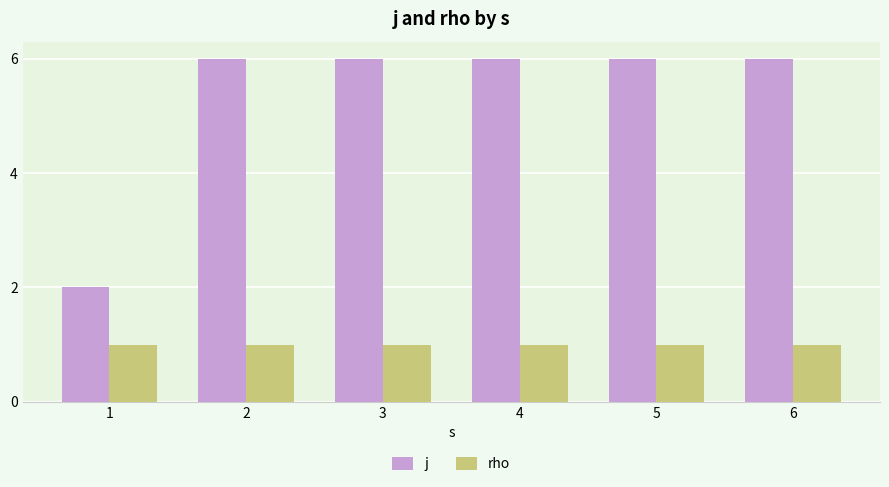

List the series in order of their peak value, highest first.

j, rho